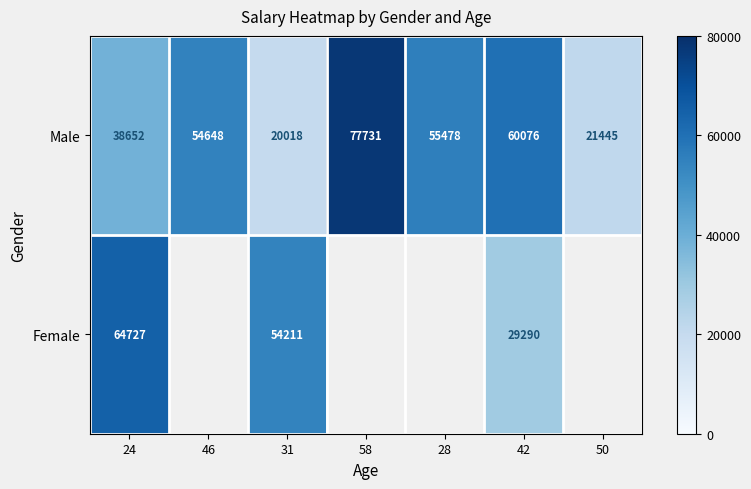

How many data points in Male are less than 54648?

3